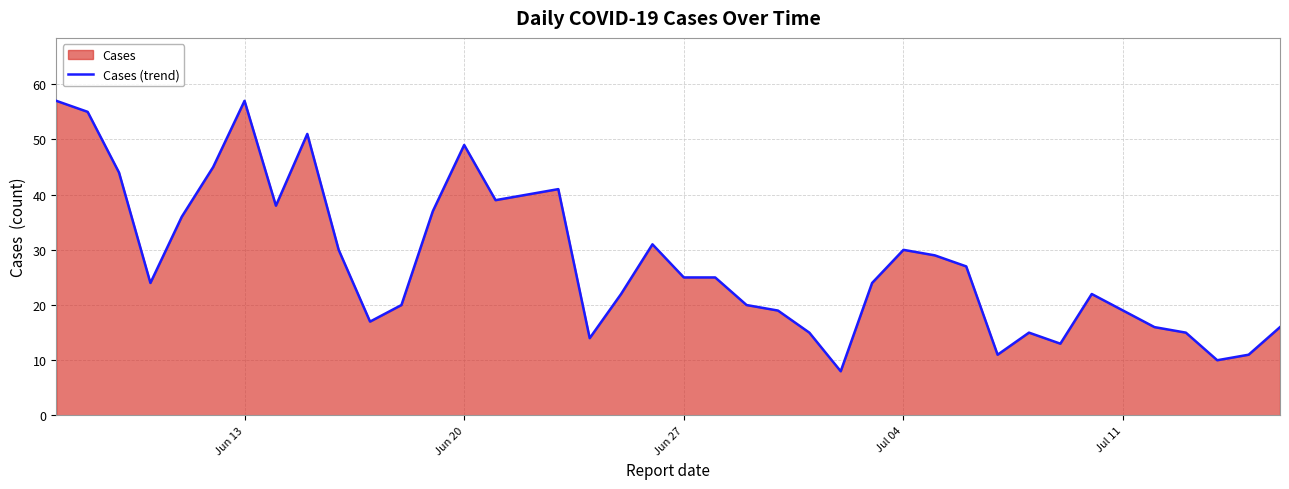

Is it true that the value at Jun 27 is 33?

False